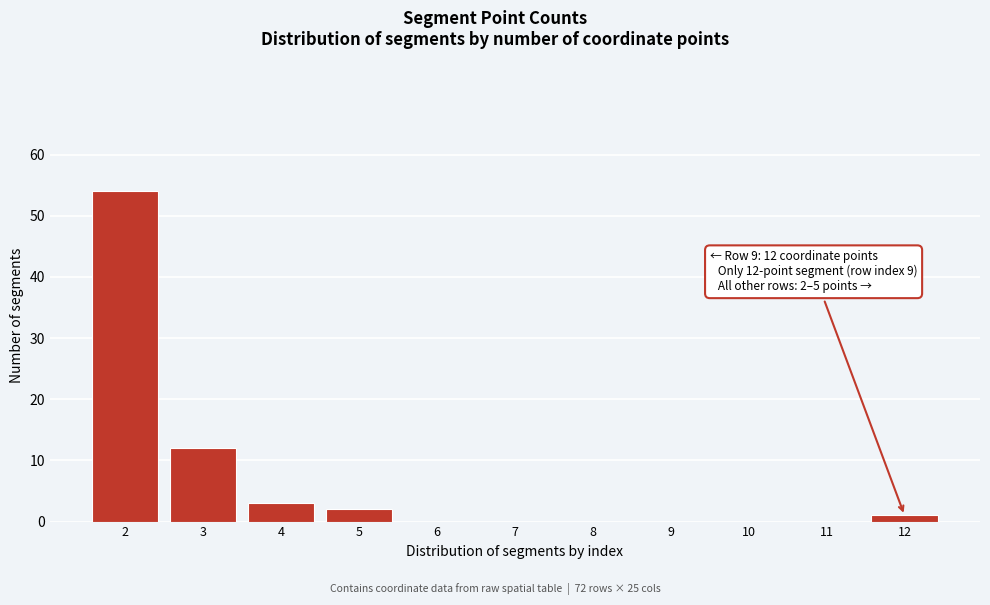

Over which range of the x-axis is the bar tallest?

1.5 to 2.5